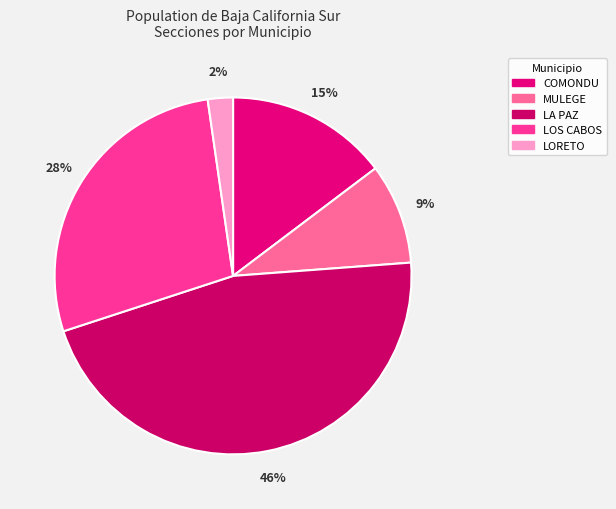

Is there any slice that represents more than half of the pie?

No